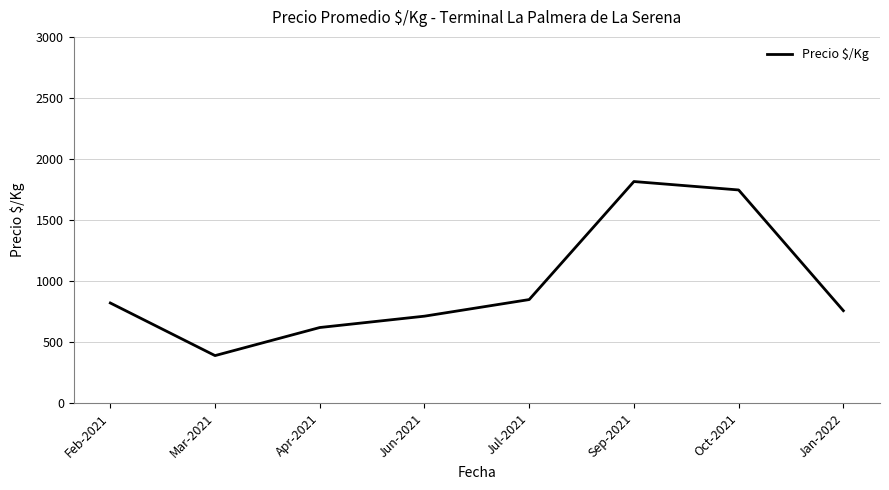

What is the difference between the values at Jul-2021 and Jan-2022?

91